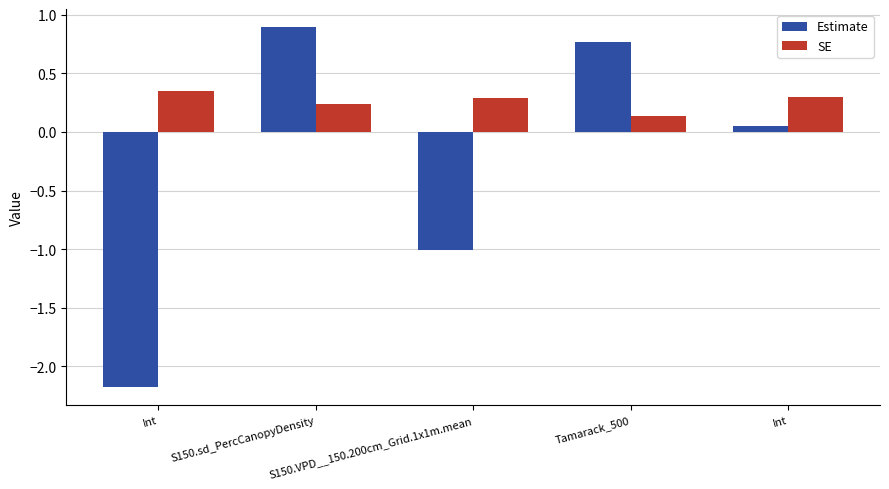

What is the label of the 2nd bar from the right?

Tamarack_500